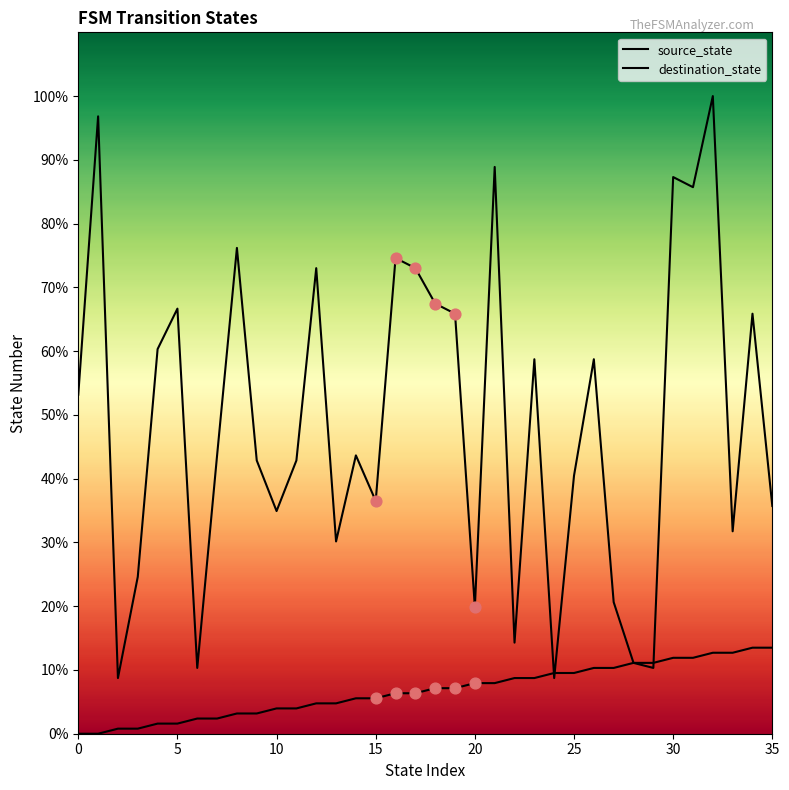

Which series contains the highest Y value?

destination_state